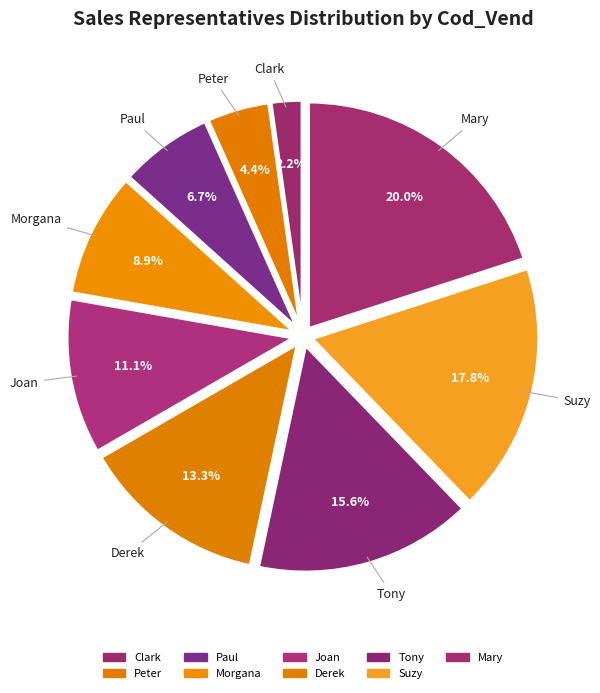

Count the number of slices in the pie.

9